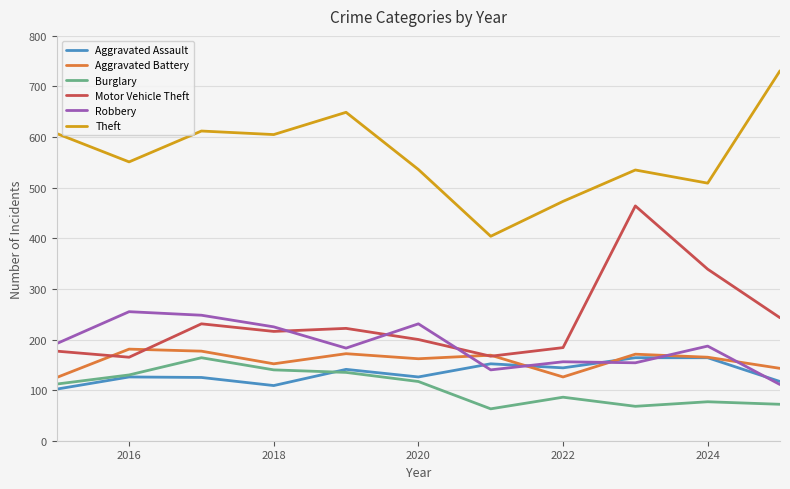

Which series has the largest total across all categories?

Theft